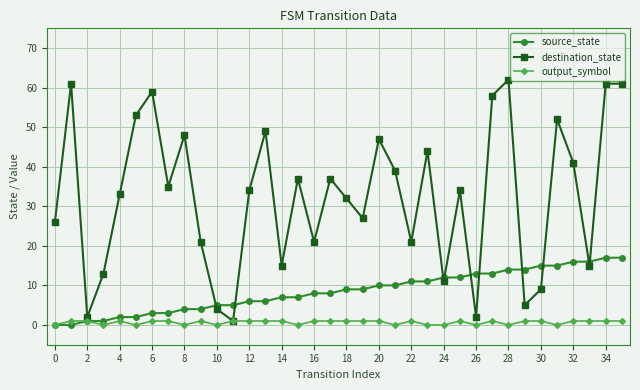

Rank the series by their maximum value, from highest to lowest.

destination_state, source_state, output_symbol